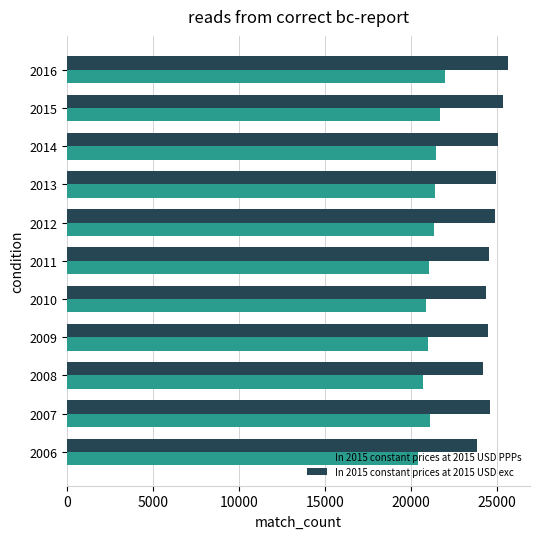

List the series in order of their peak value, lowest first.

In 2015 constant prices at 2015 USD PPPs, In 2015 constant prices at 2015 USD exc